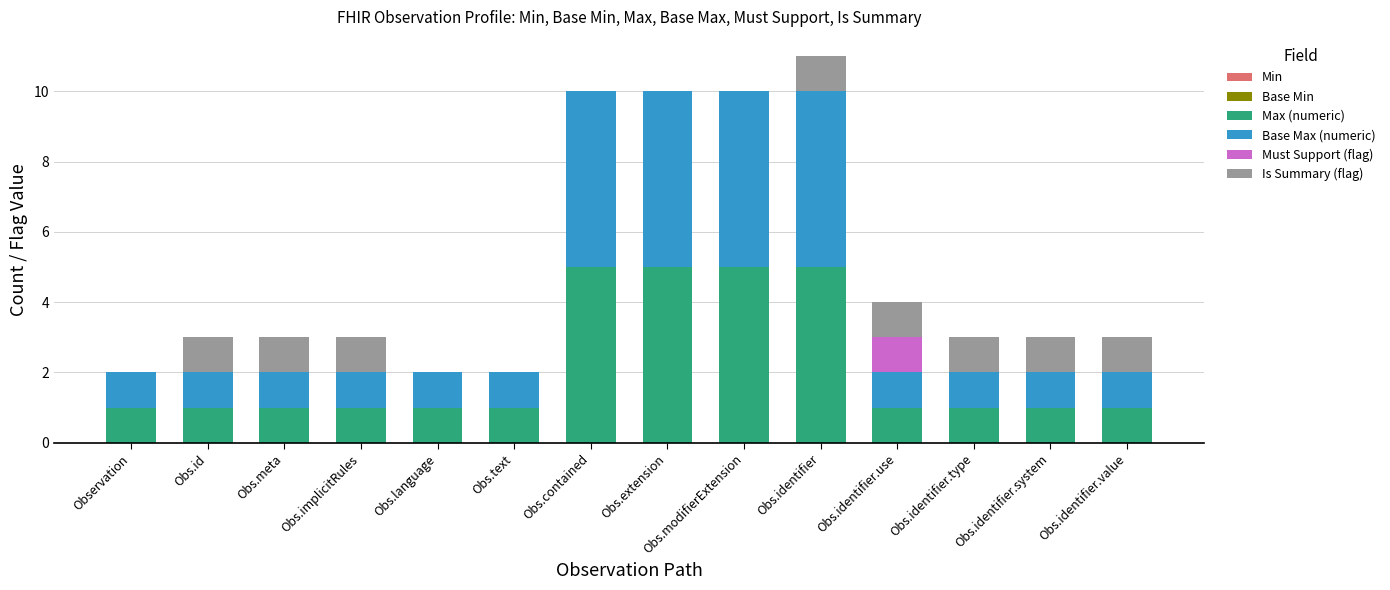

At which category is the sum across all series the highest?

Obs.identifier